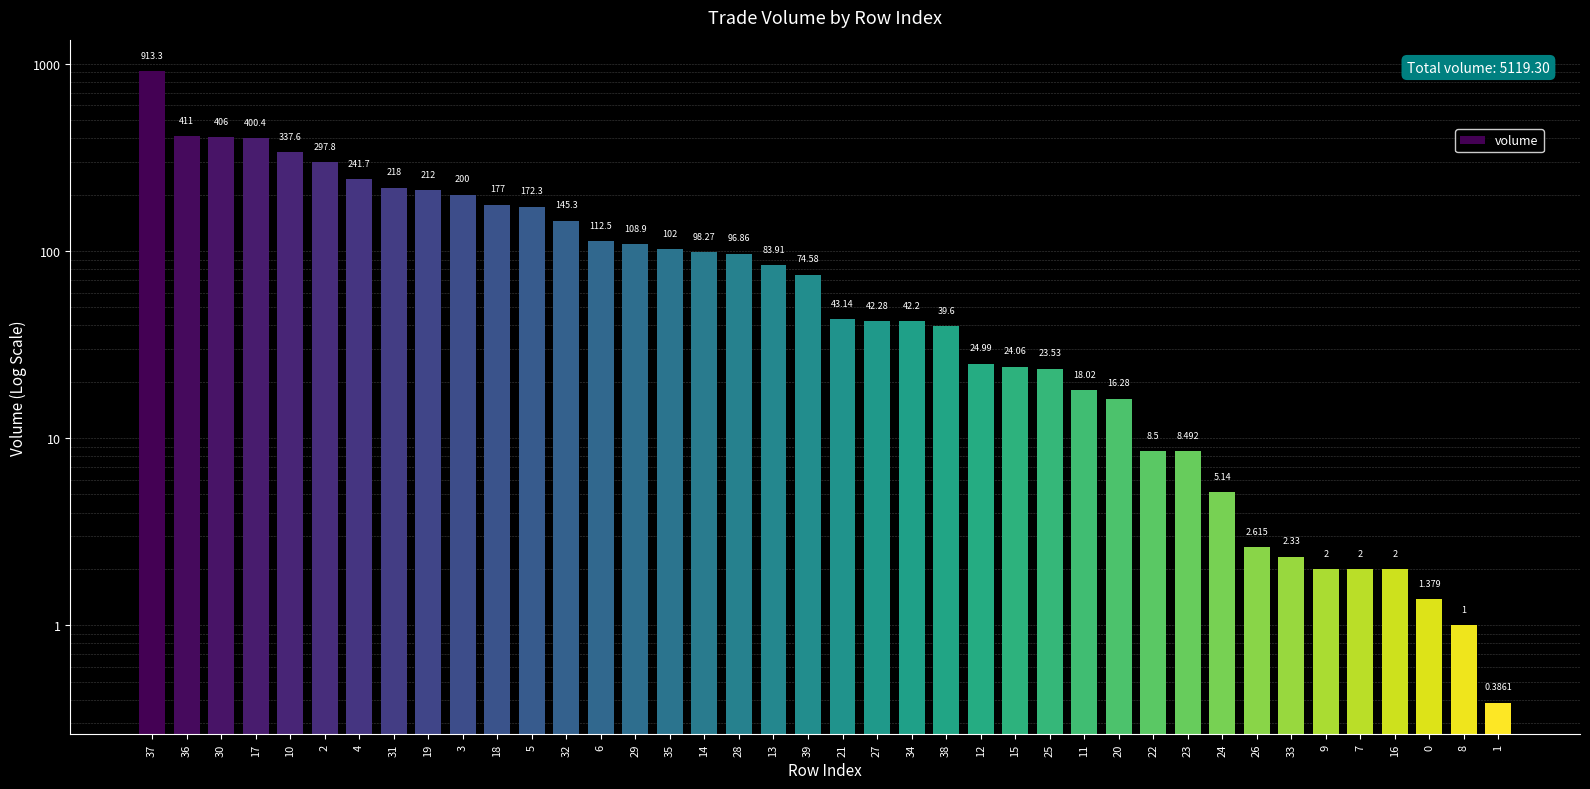

What is the maximum value shown in the chart?

913.3